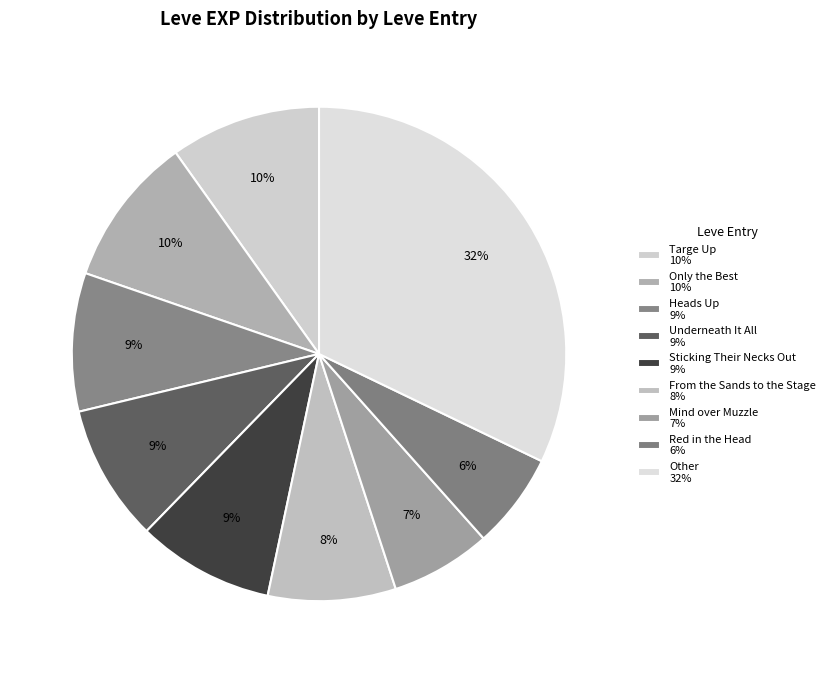

How many segments does this pie chart have?

9